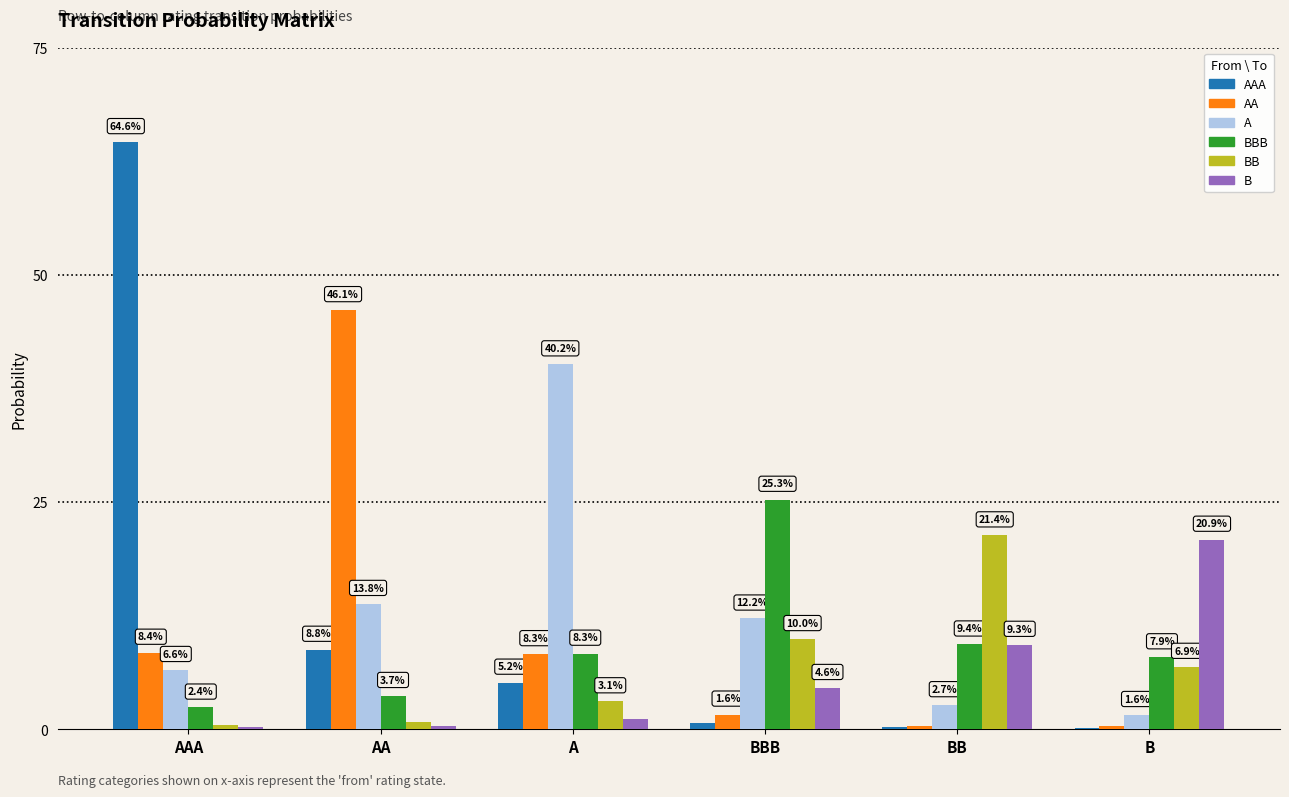

What are all the series names shown in the legend?

AAA, AA, A, BBB, BB, B